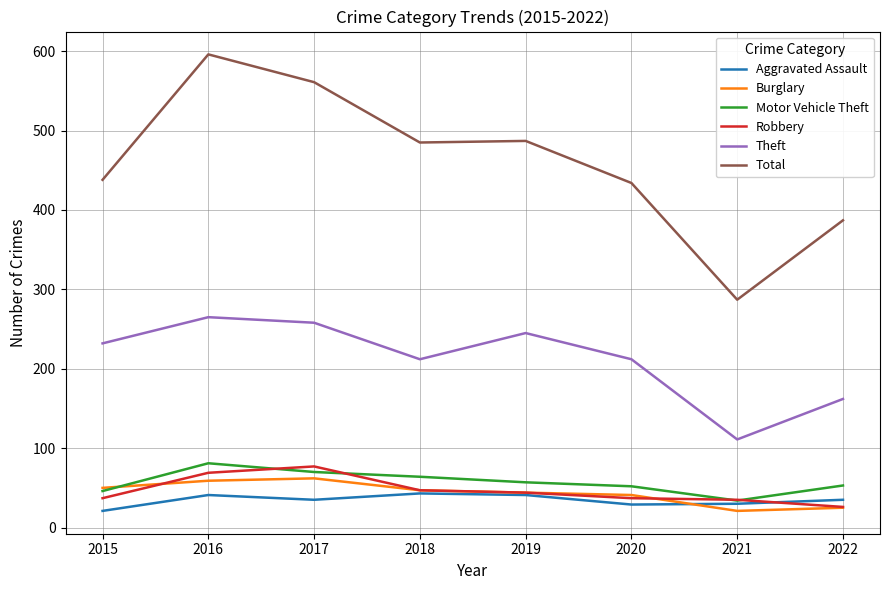

True or false: Burglary has a value of 44 at 2019.

True